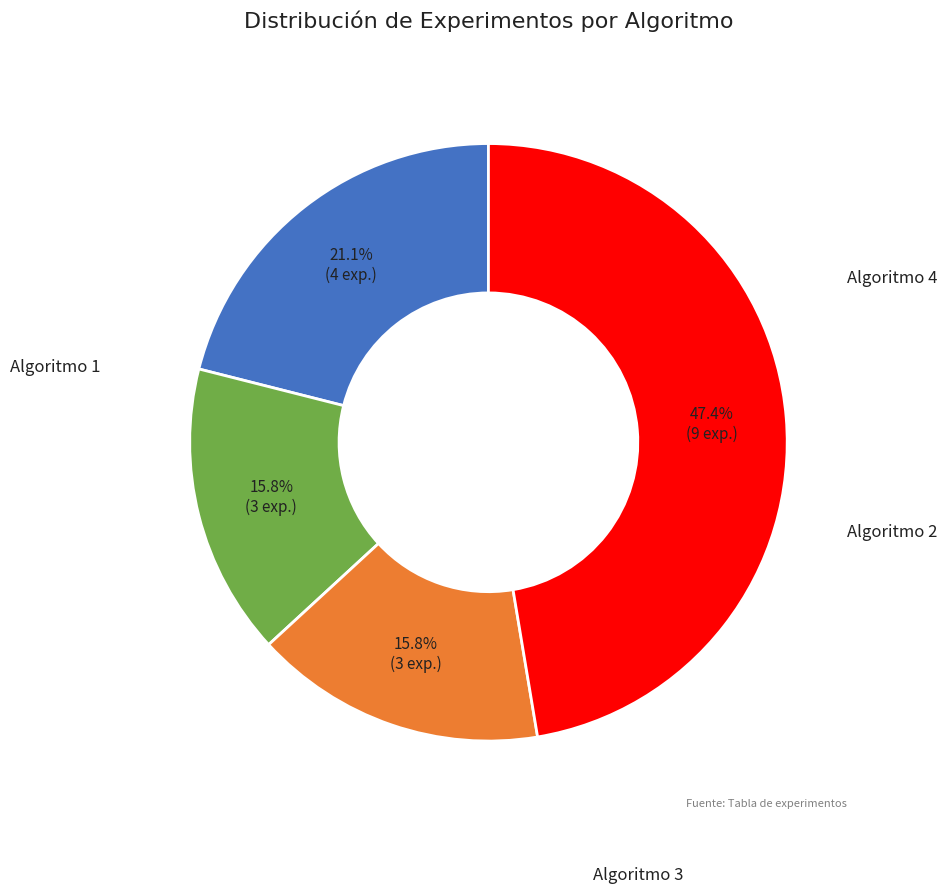

What is the largest slice in the pie chart?

Algoritmo 4